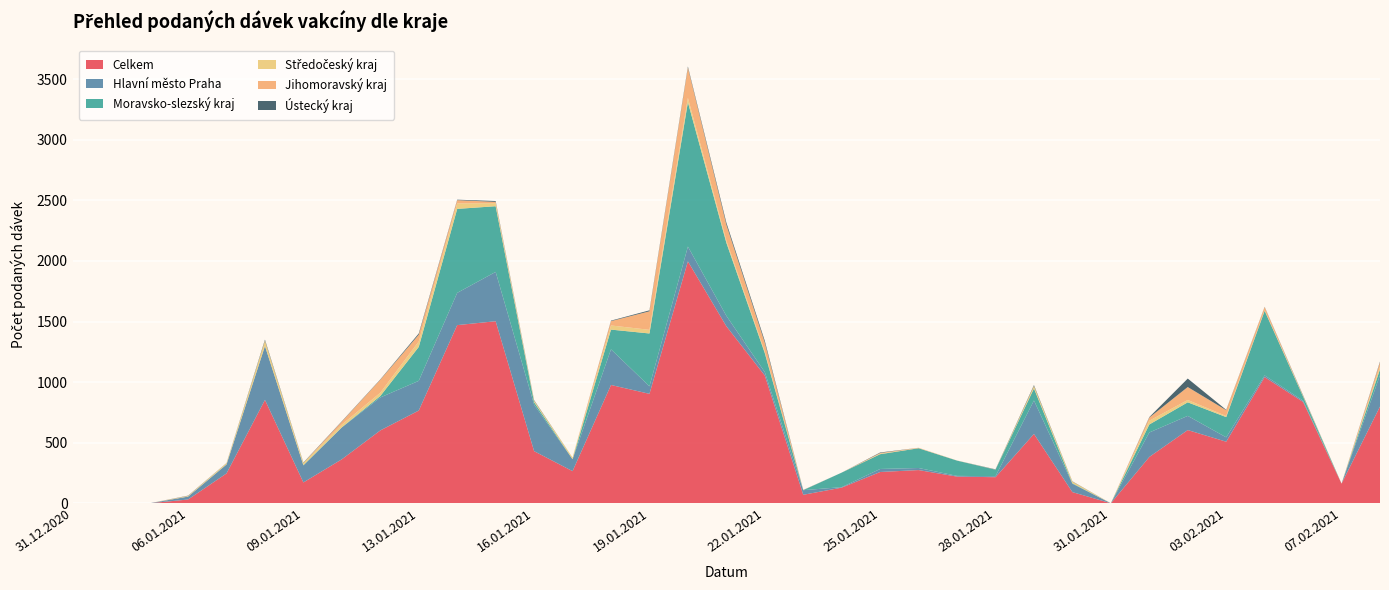

Reading left to right, what are all the values shown in this chart?

Celkem: 31.12.2020=1	01.01.2021=1	02.01.2021=1	06.01.2021=32	07.01.2021=247	08.01.2021=854	09.01.2021=173	11.01.2021=364	12.01.2021=602	13.01.2021=766	14.01.2021=1471	15.01.2021=1503	16.01.2021=431	17.01.2021=266	18.01.2021=977	19.01.2021=904	20.01.2021=1997	21.01.2021=1462	22.01.2021=1055	23.01.2021=71	24.01.2021=130	25.01.2021=259	26.01.2021=275	27.01.2021=221	28.01.2021=216	29.01.2021=573	30.01.2021=93	31.01.2021=1	01.02.2021=383	02.02.2021=605	03.02.2021=509	04.02.2021=1042	05.02.2021=837	07.02.2021=163	08.02.2021=799
Hlavní město Praha: 31.12.2020=0	01.01.2021=0	02.01.2021=0	06.01.2021=24	07.01.2021=73	08.01.2021=444	09.01.2021=140	11.01.2021=263	12.01.2021=272	13.01.2021=245	14.01.2021=266	15.01.2021=407	16.01.2021=384	17.01.2021=98	18.01.2021=294	19.01.2021=62	20.01.2021=122	21.01.2021=86	22.01.2021=28	23.01.2021=38	24.01.2021=4	25.01.2021=25	26.01.2021=17	27.01.2021=6	28.01.2021=8	29.01.2021=276	30.01.2021=69	31.01.2021=0	01.02.2021=202	02.02.2021=117	03.02.2021=36	04.02.2021=14	05.02.2021=10	07.02.2021=0	08.02.2021=259
Moravsko-slezský kraj: 31.12.2020=0	01.01.2021=0	02.01.2021=0	06.01.2021=0	07.01.2021=2	08.01.2021=1	09.01.2021=3	11.01.2021=1	12.01.2021=12	13.01.2021=280	14.01.2021=693	15.01.2021=542	16.01.2021=20	17.01.2021=1	18.01.2021=163	19.01.2021=436	20.01.2021=1191	21.01.2021=603	22.01.2021=157	23.01.2021=0	24.01.2021=120	25.01.2021=122	26.01.2021=163	27.01.2021=126	28.01.2021=54	29.01.2021=99	30.01.2021=4	31.01.2021=0	01.02.2021=66	02.02.2021=112	03.02.2021=167	04.02.2021=533	05.02.2021=34	07.02.2021=0	08.02.2021=48
Středočeský kraj: 31.12.2020=0	01.01.2021=0	02.01.2021=0	06.01.2021=5	07.01.2021=9	08.01.2021=43	09.01.2021=18	11.01.2021=22	12.01.2021=27	13.01.2021=45	14.01.2021=45	15.01.2021=25	16.01.2021=12	17.01.2021=13	18.01.2021=34	19.01.2021=30	20.01.2021=36	21.01.2021=18	22.01.2021=13	23.01.2021=1	24.01.2021=0	25.01.2021=5	26.01.2021=1	27.01.2021=1	28.01.2021=0	29.01.2021=21	30.01.2021=14	31.01.2021=0	01.02.2021=31	02.02.2021=19	03.02.2021=9	04.02.2021=4	05.02.2021=7	07.02.2021=0	08.02.2021=22
Jihomoravský kraj: 31.12.2020=1	01.01.2021=0	02.01.2021=0	06.01.2021=1	07.01.2021=1	08.01.2021=1	09.01.2021=0	11.01.2021=25	12.01.2021=107	13.01.2021=56	14.01.2021=27	15.01.2021=11	16.01.2021=1	17.01.2021=0	18.01.2021=36	19.01.2021=153	20.01.2021=250	21.01.2021=131	22.01.2021=73	23.01.2021=0	24.01.2021=0	25.01.2021=5	26.01.2021=3	27.01.2021=0	28.01.2021=1	29.01.2021=0	30.01.2021=0	31.01.2021=0	01.02.2021=26	02.02.2021=107	03.02.2021=48	04.02.2021=27	05.02.2021=0	07.02.2021=0	08.02.2021=36
Ústecký kraj: 31.12.2020=0	01.01.2021=0	02.01.2021=0	06.01.2021=2	07.01.2021=1	08.01.2021=8	09.01.2021=3	11.01.2021=3	12.01.2021=3	13.01.2021=10	14.01.2021=4	15.01.2021=7	16.01.2021=4	17.01.2021=0	18.01.2021=4	19.01.2021=8	20.01.2021=9	21.01.2021=17	22.01.2021=15	23.01.2021=1	24.01.2021=0	25.01.2021=4	26.01.2021=0	27.01.2021=0	28.01.2021=2	29.01.2021=7	30.01.2021=2	31.01.2021=0	01.02.2021=4	02.02.2021=70	03.02.2021=3	04.02.2021=2	05.02.2021=4	07.02.2021=0	08.02.2021=6